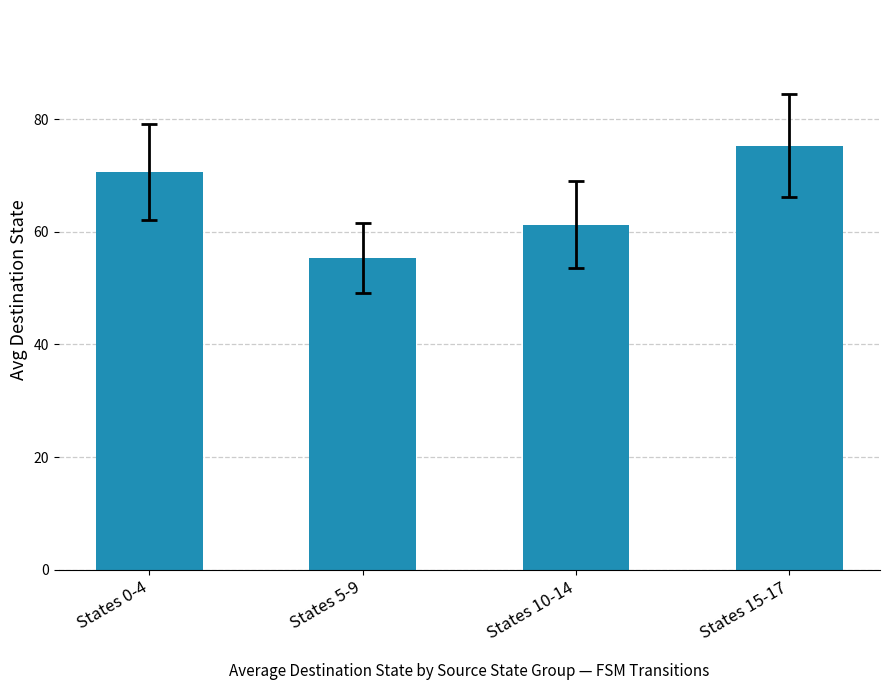

The chart shows a value of 99.6 at States 0-4. True or false?

False